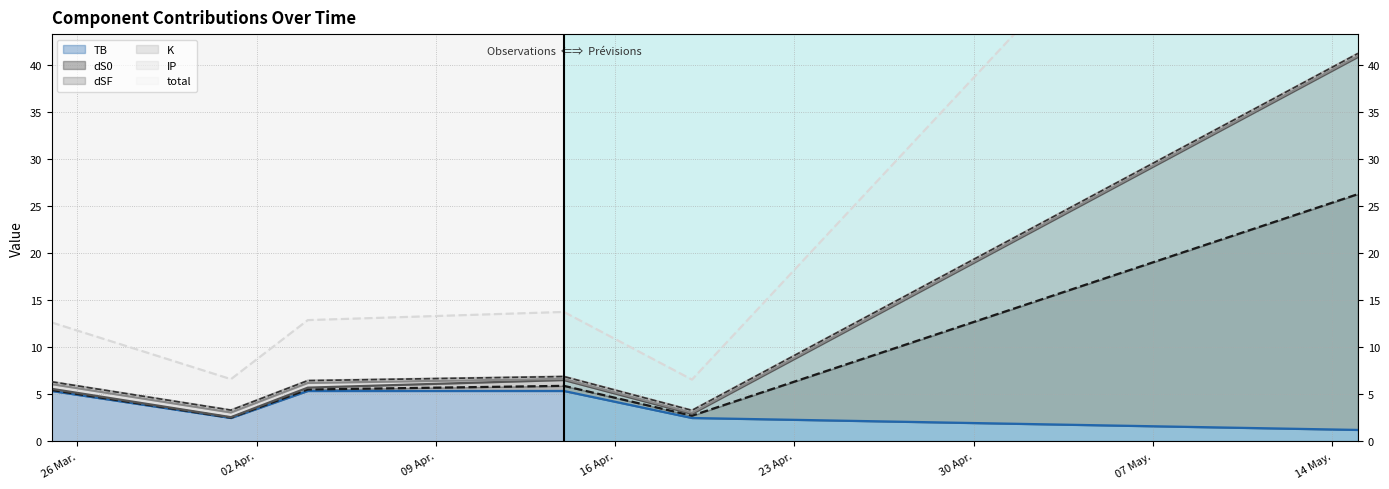

Which has a higher value, 2023-04-01 or 2023-03-25?

2023-03-25